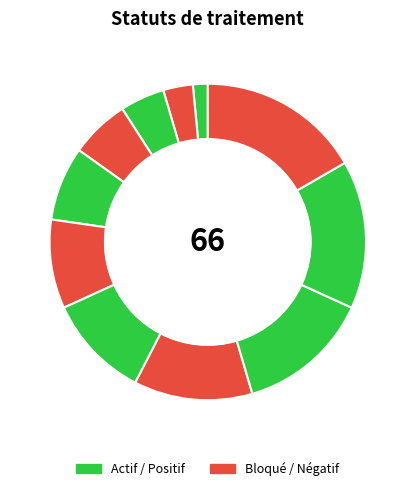

How many slices are in this pie chart?

11